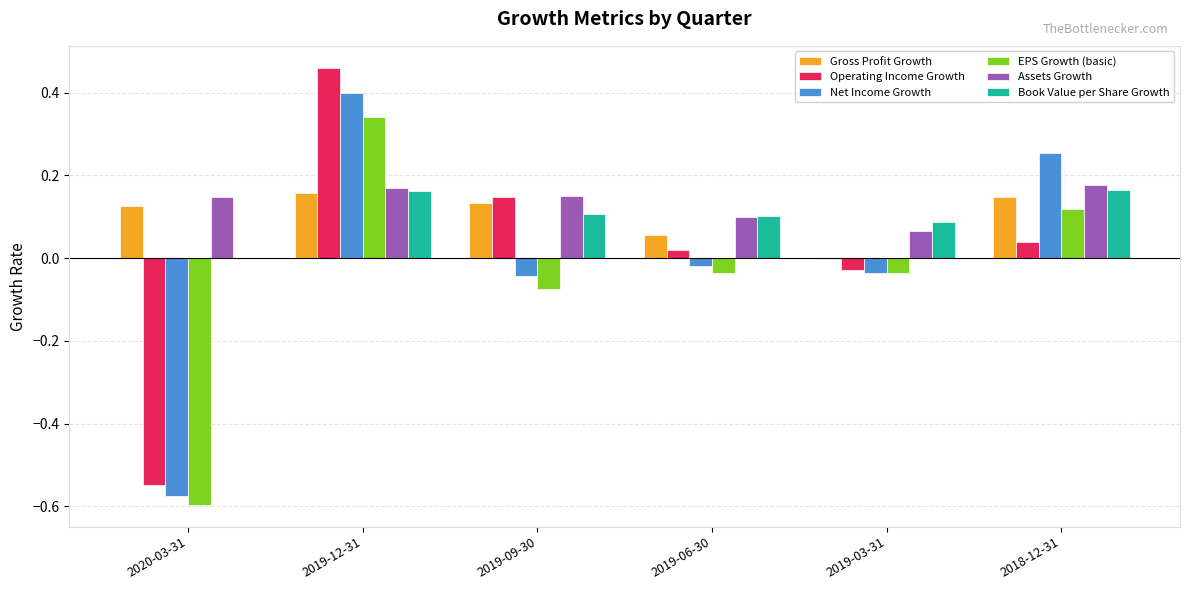

At which category is the sum across all series the highest?

2019-12-31